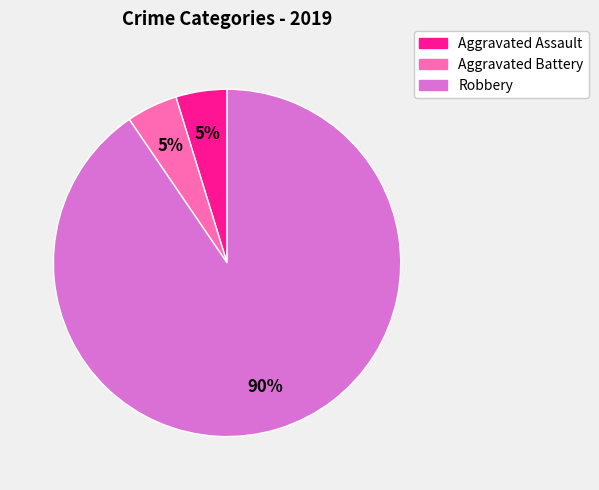

How many slices are in this pie chart?

3